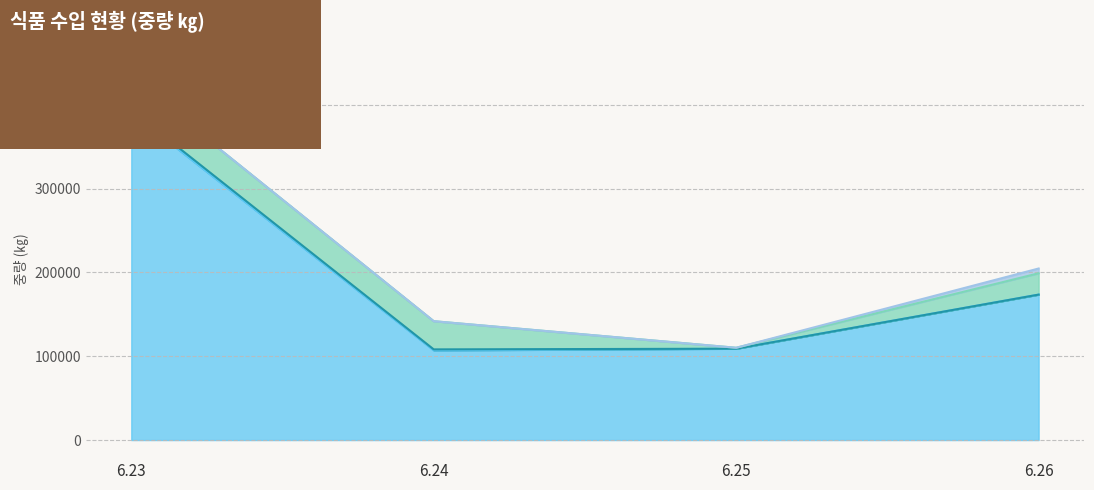

Which series has the largest range (max minus min)?

가공식품